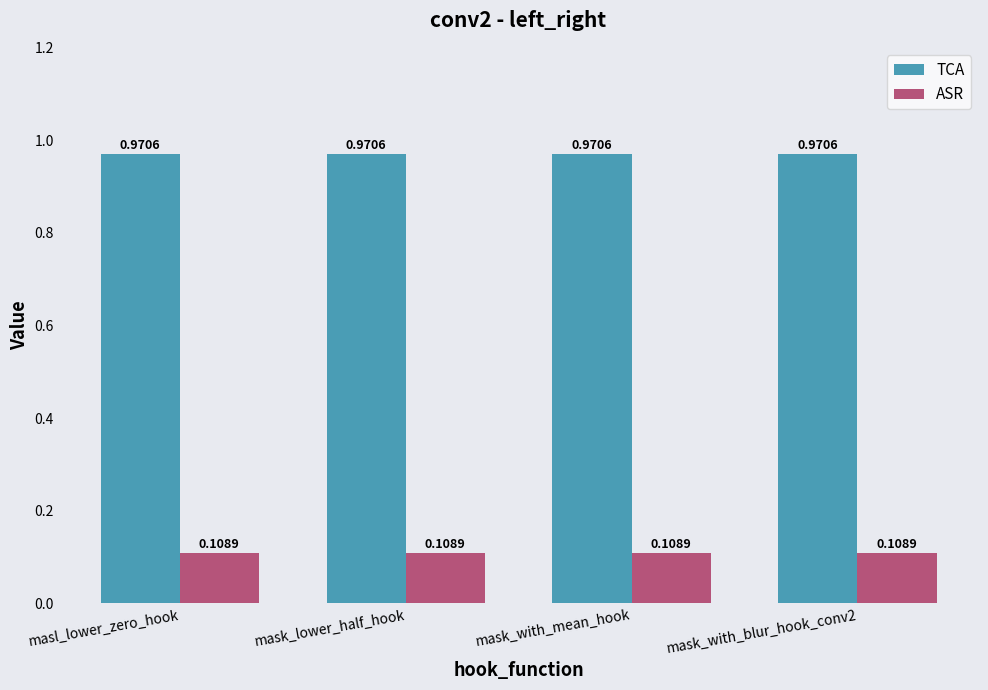

What is the difference between the highest and lowest values at masl_lower_zero_hook?

0.9